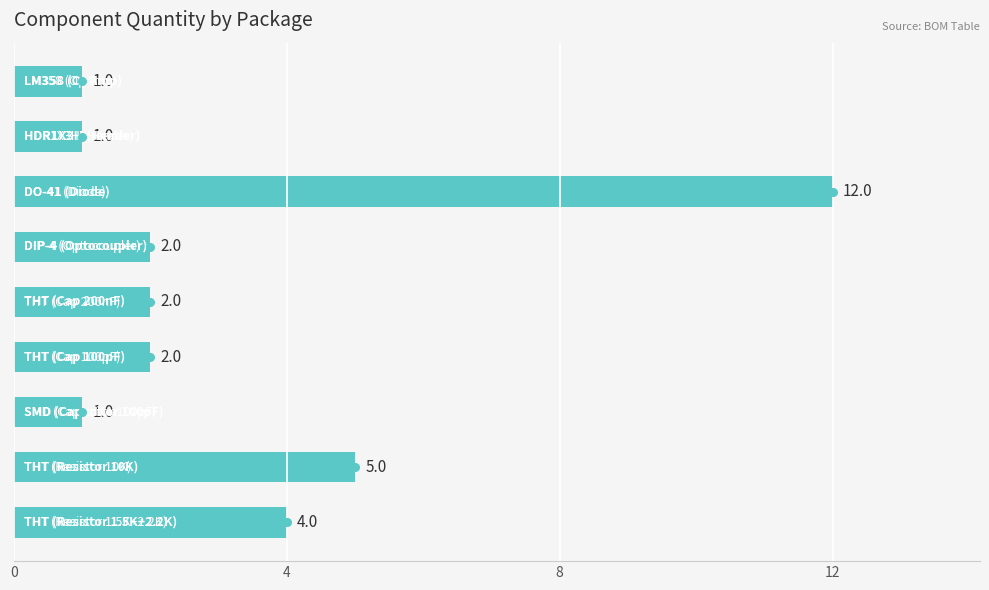

What is the change in value from 5 to 8?

-1